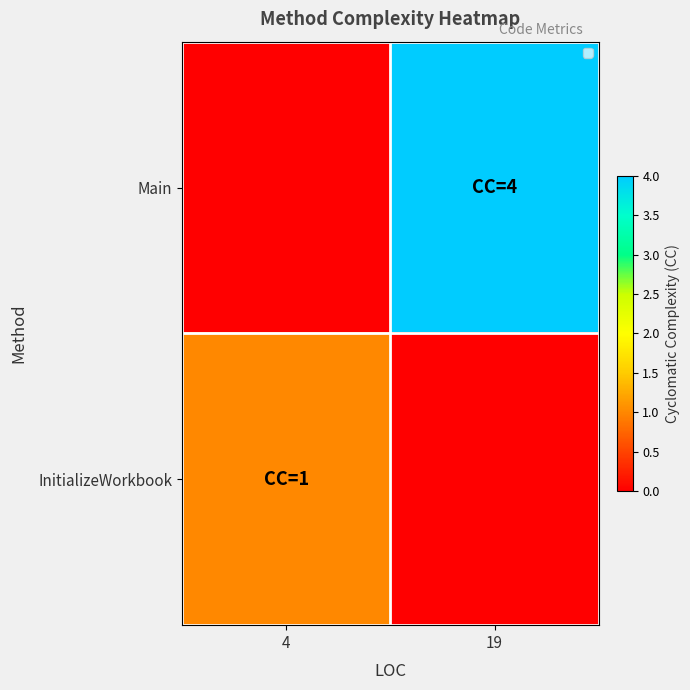

Reading left to right, list all the values displayed in this chart.

Main: 4=0	19=4
InitializeWorkbook: 4=1	19=0